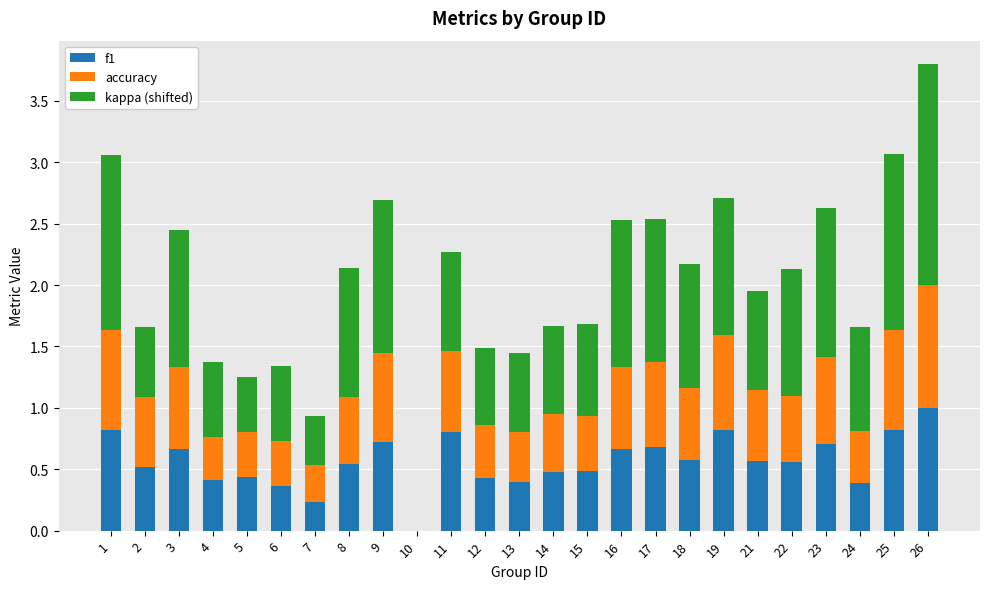

The value of f1 at 14 is 0.5. True or false?

True